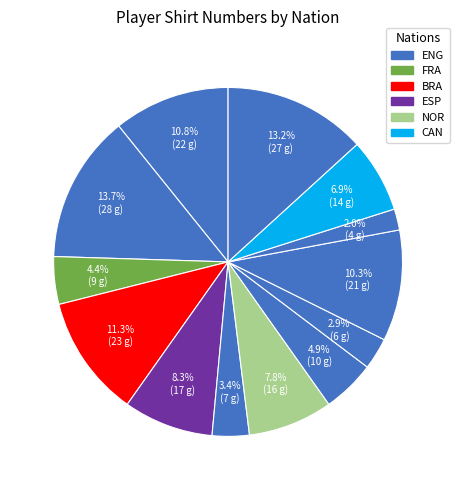

Count the number of slices in the pie.

13